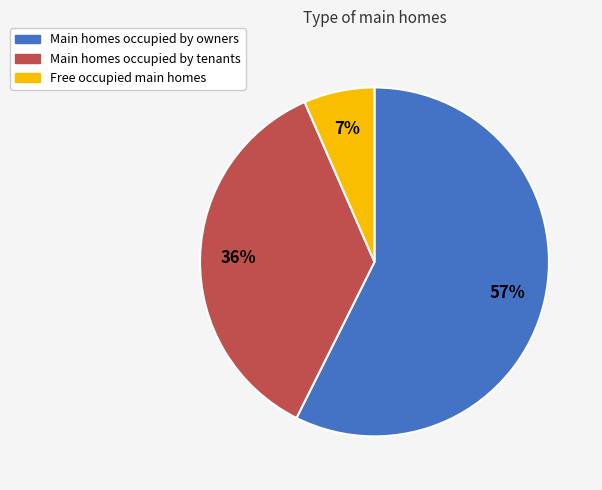

To the nearest percent, what is the average slice percentage?

33%